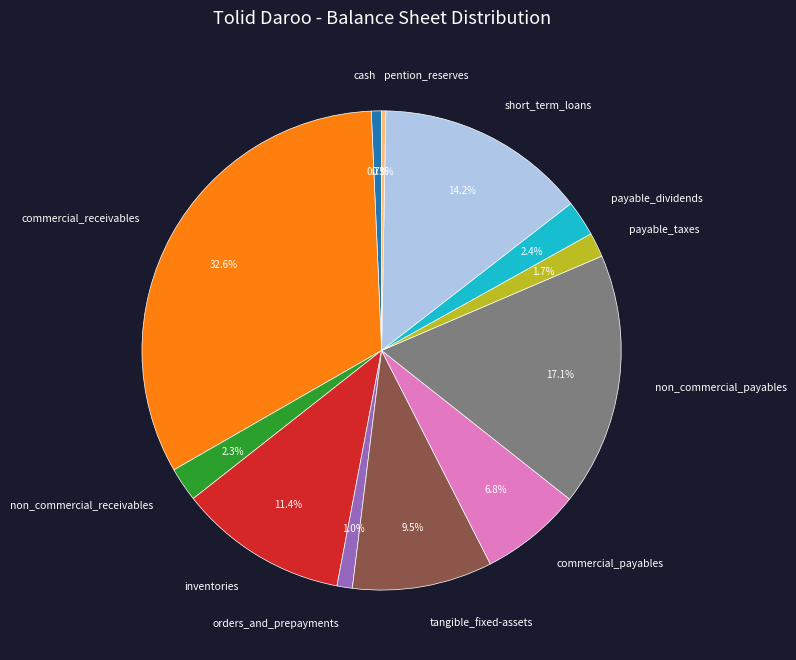

True or false: orders_and_prepayments accounts for 10% of the total.

False